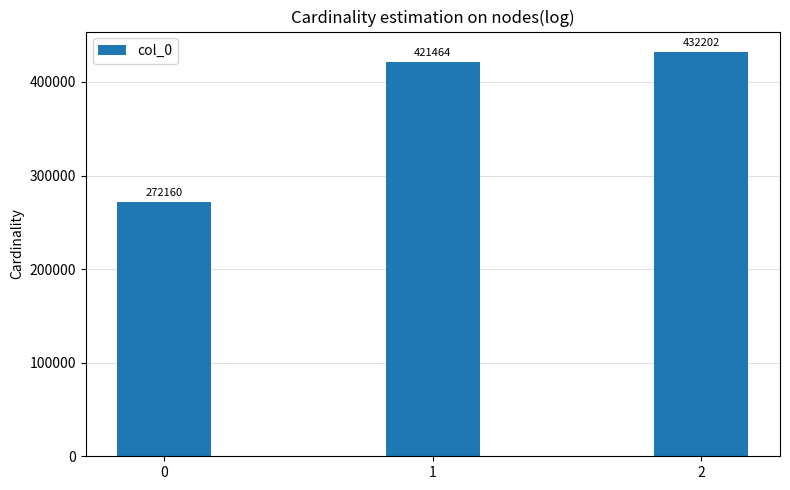

What is the sum of all values?

1125826